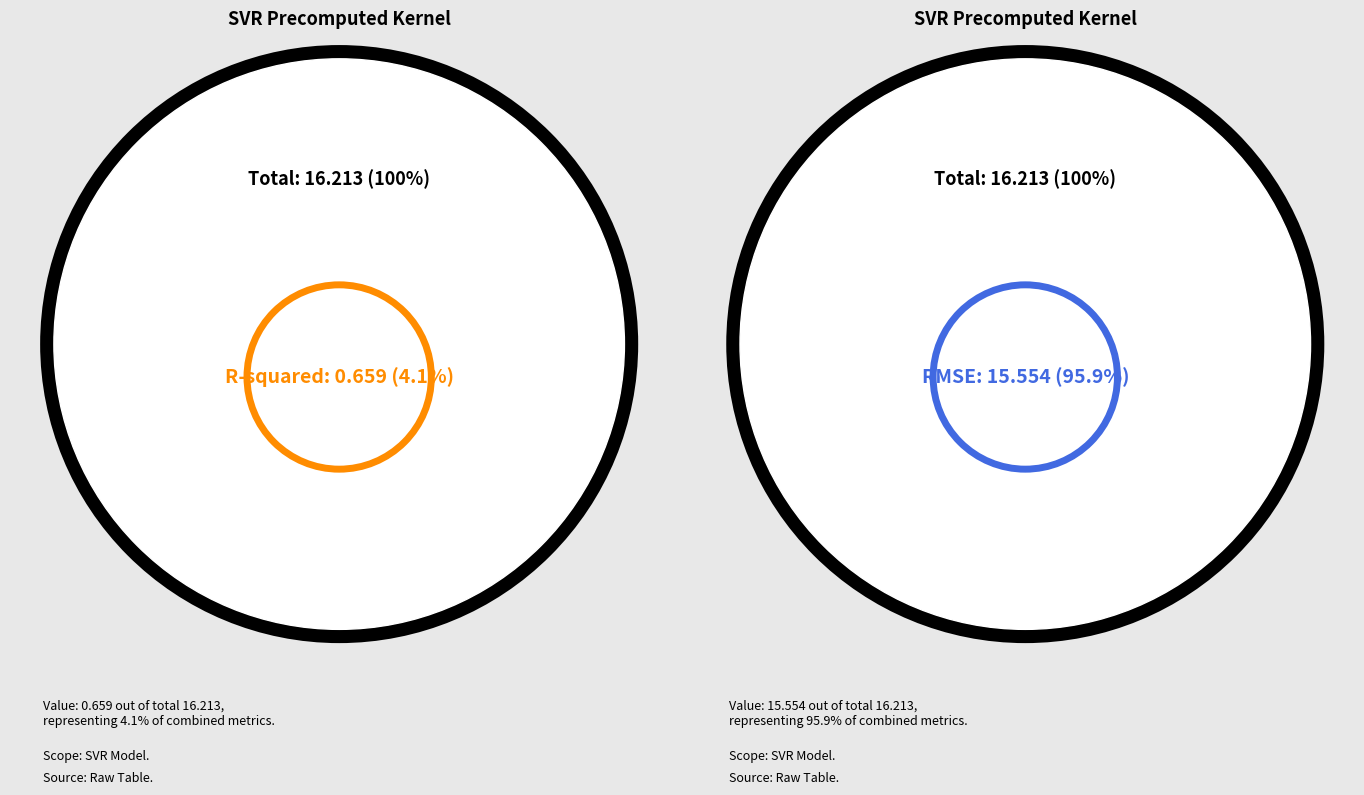

Rank the categories by value from lowest to highest.

R-squared, RMSE